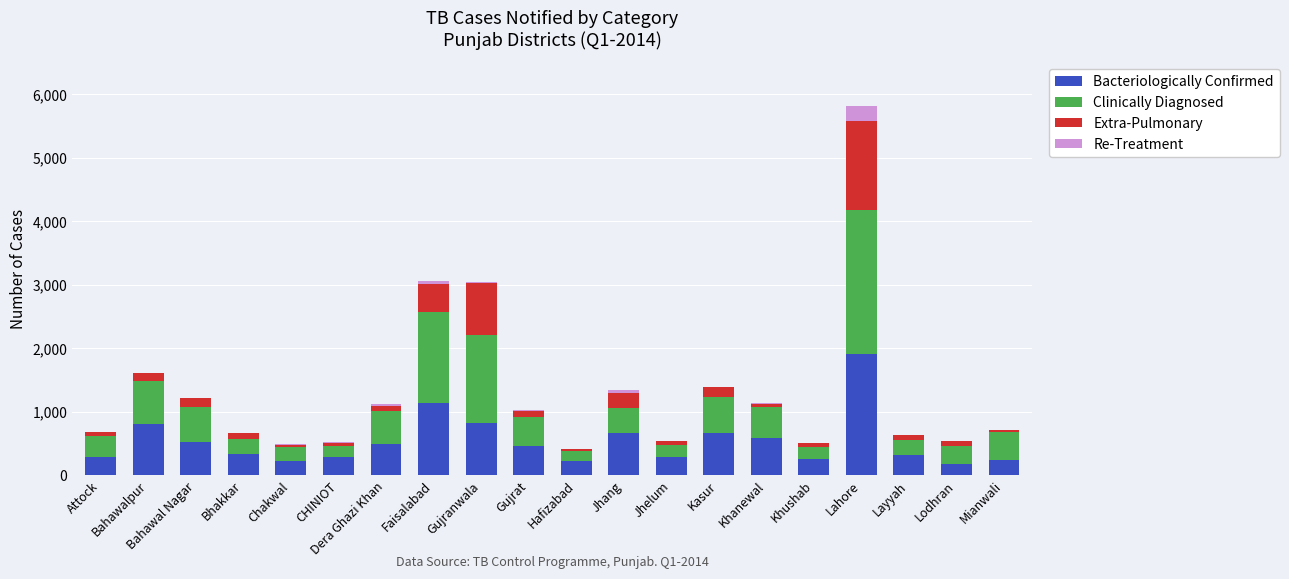

Are the bars horizontal?

No